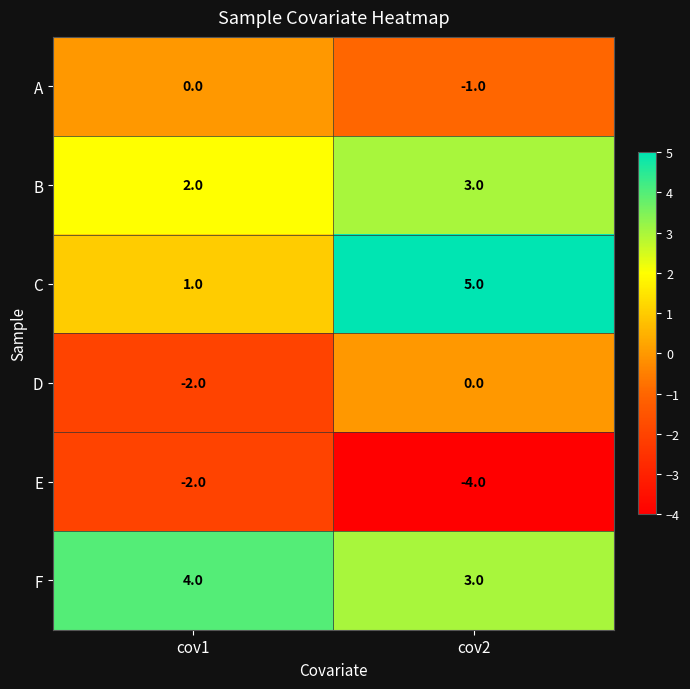

What is the minimum value shown in the chart?

-4